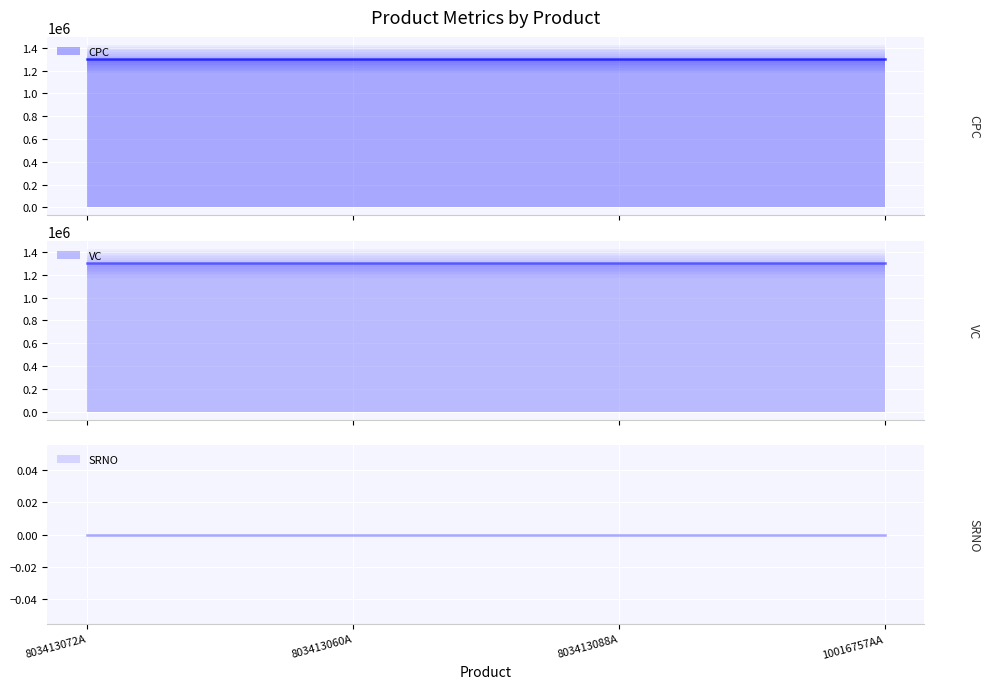

What position from the left is 803413072A?

1